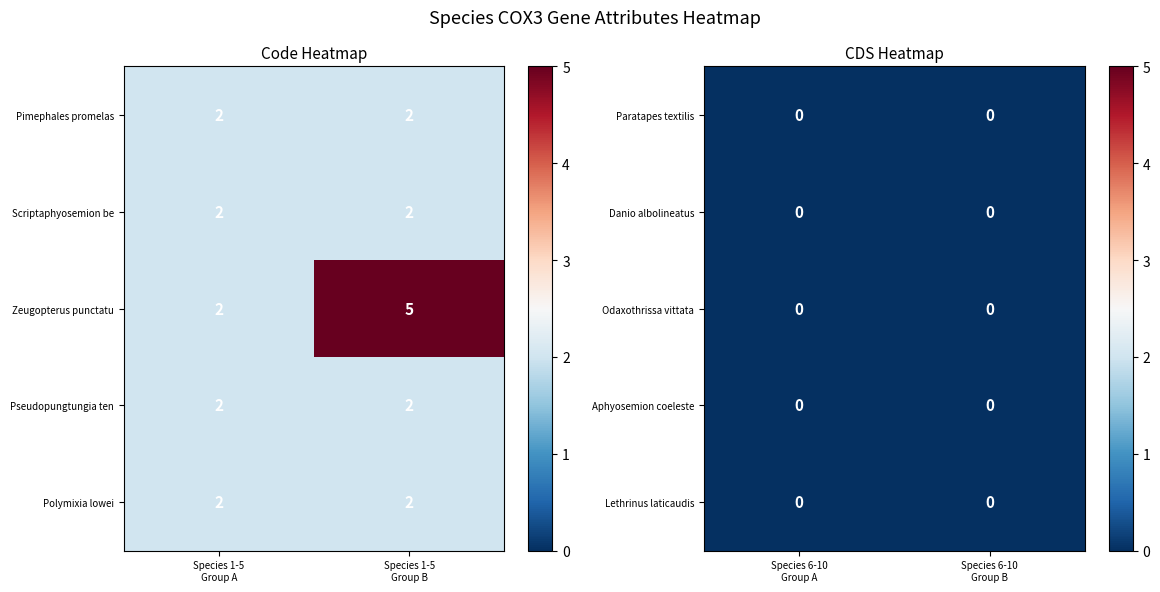

What is the sum of all Pseudopungtungia ten values?

4